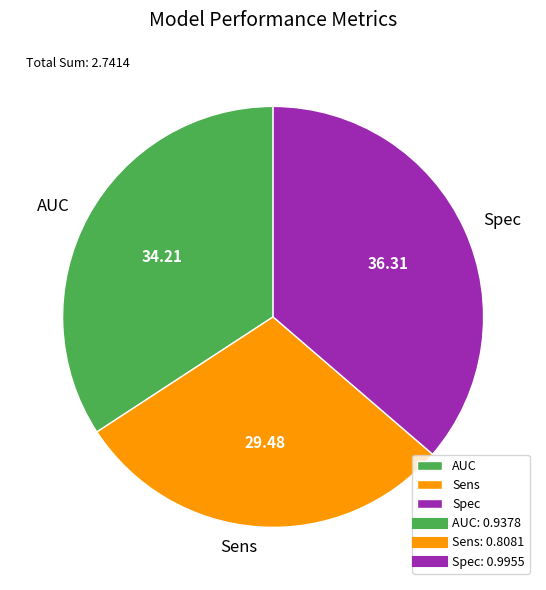

Which slice is the smallest?

Sens